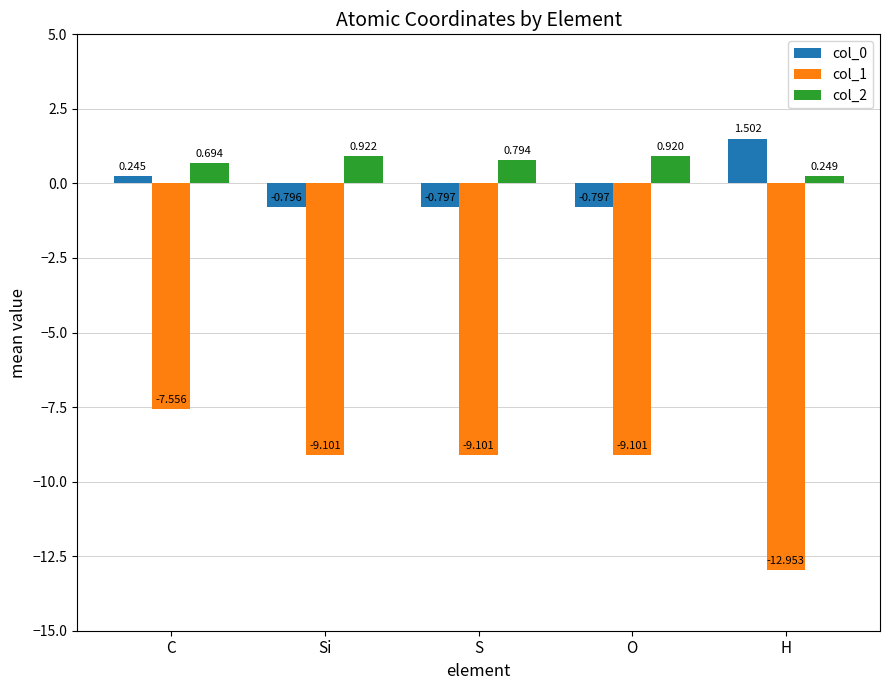

What value does the col_1 series have at H?

-13.0